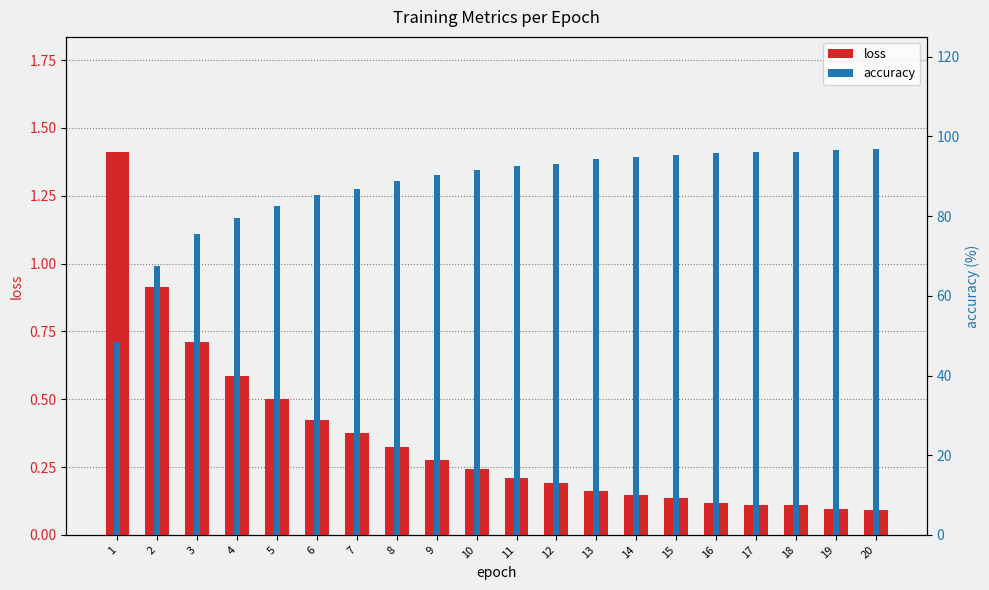

What is the difference between the highest and lowest values at 2?

66.7